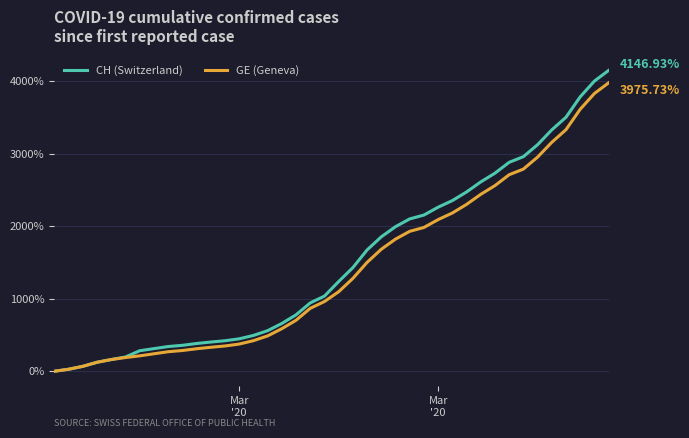

Which series has the largest range (max minus min)?

CH (Switzerland)